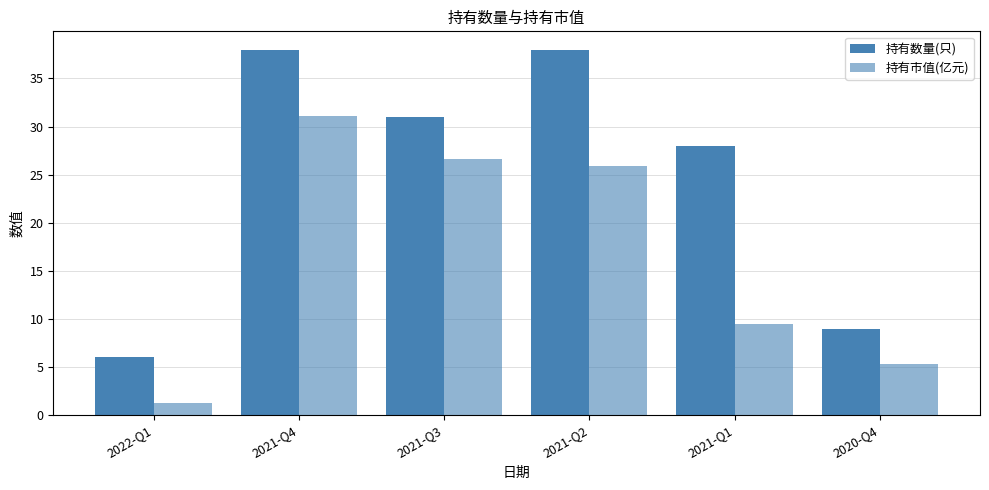

How many values in the 持有市值(亿元) series are below 25?

3